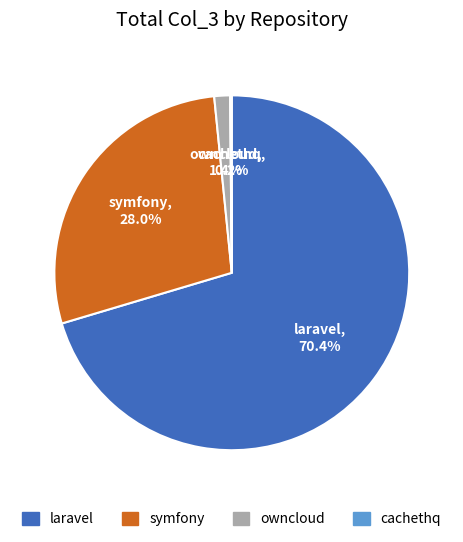

Is there a majority slice in this chart?

Yes